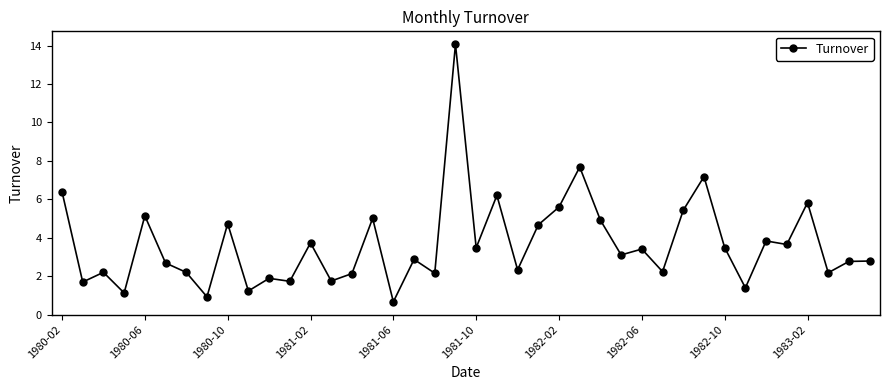

What is the smallest value displayed?

0.7